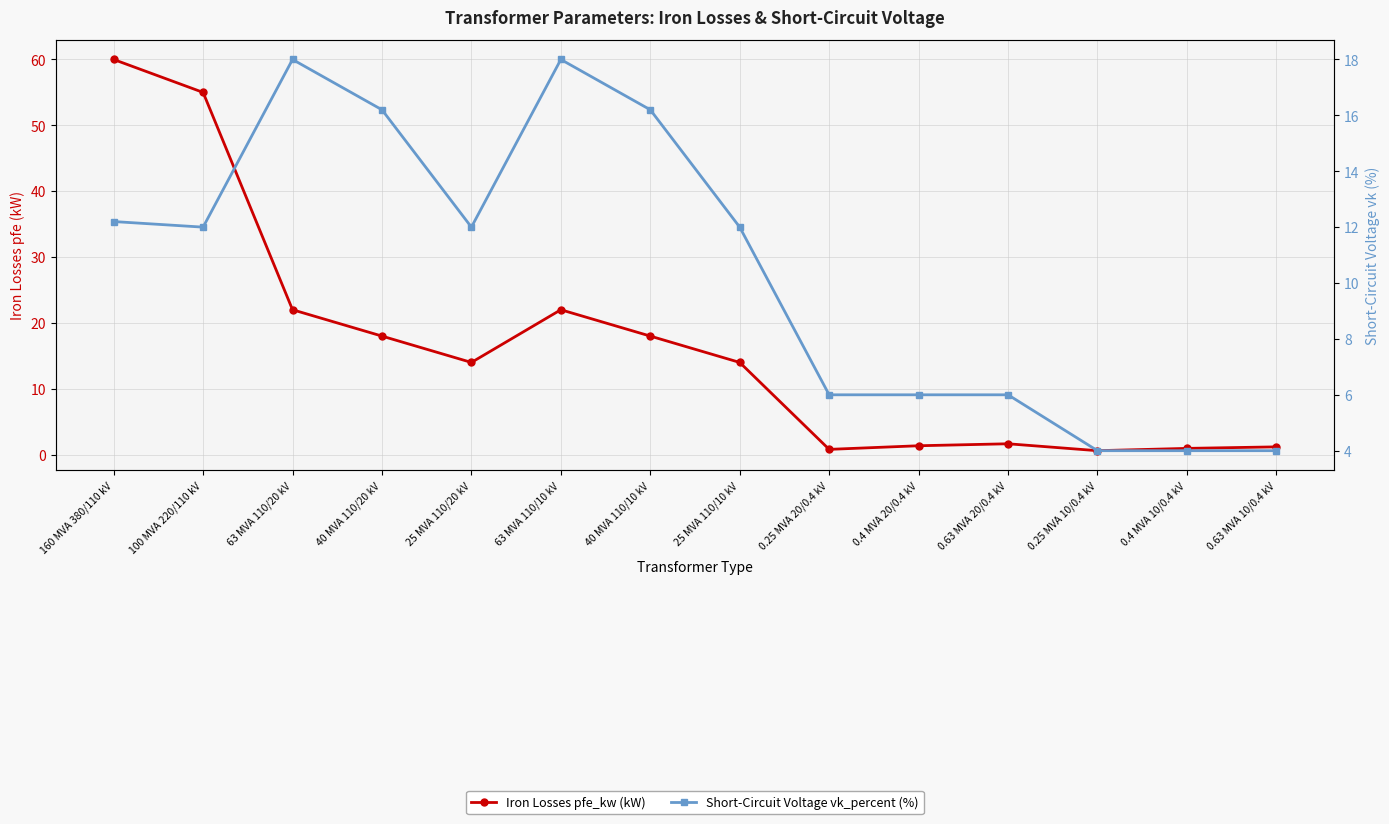

Which category has the highest value in the Short-Circuit Voltage vk_percent (%) series?

63 MVA 110/20 kV